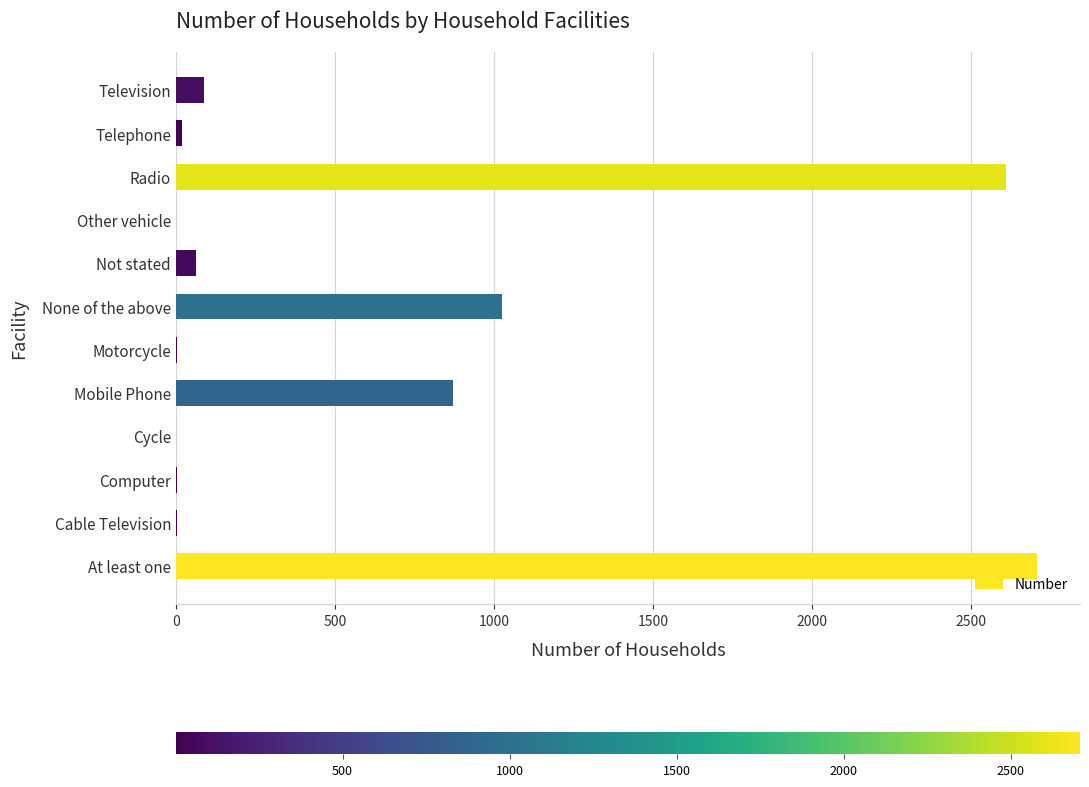

The chart shows a value of 870 at Mobile Phone. True or false?

True